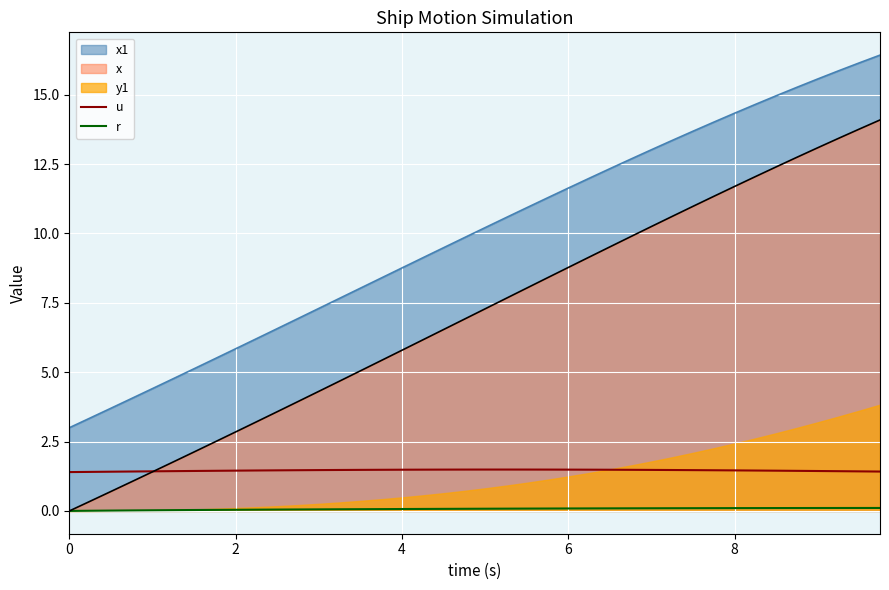

True or false: r and u cross at least once.

False